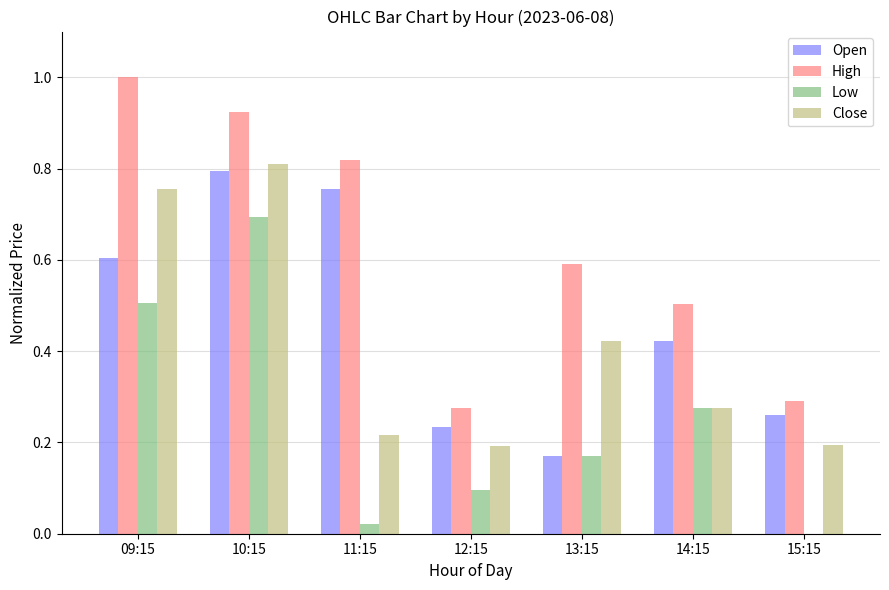

Which series has the largest total across all categories?

High